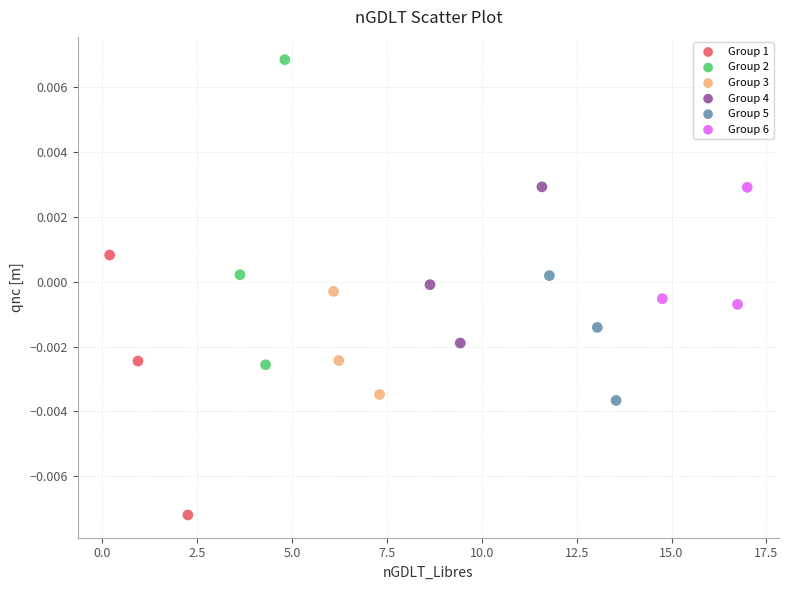

Which series has the largest Y range (max minus min)?

Group 2